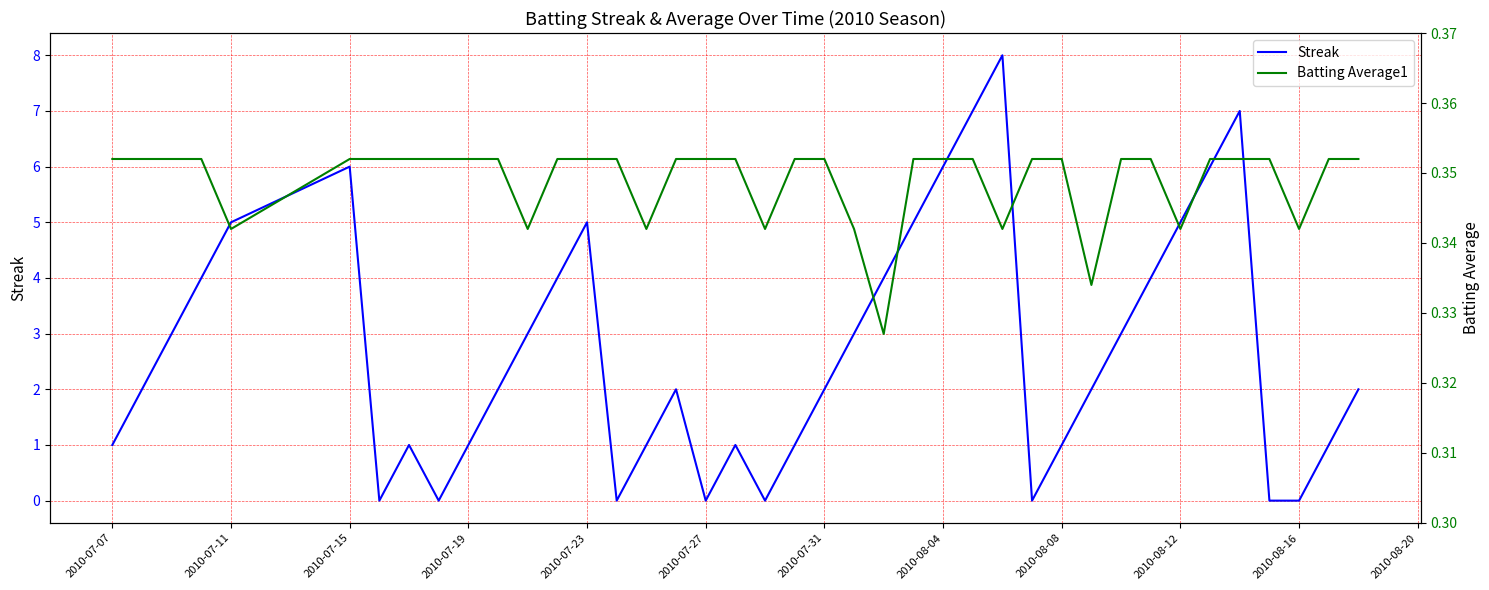

How many values in Streak are above zero?

32